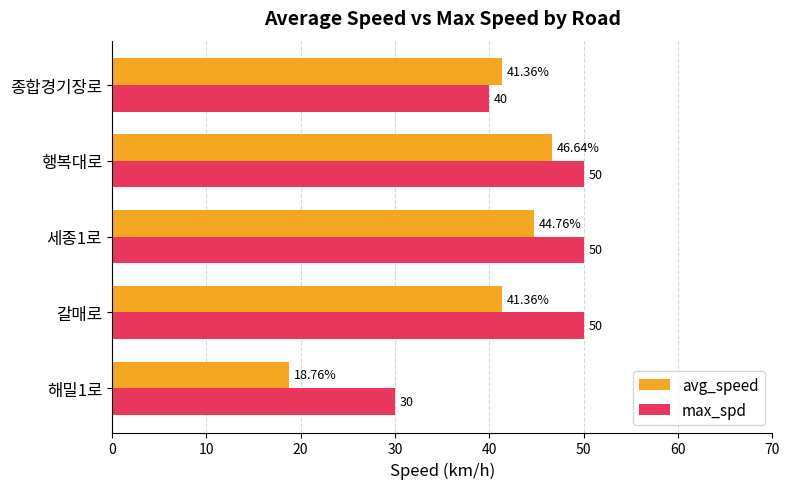

Count the number of data series in this chart.

2